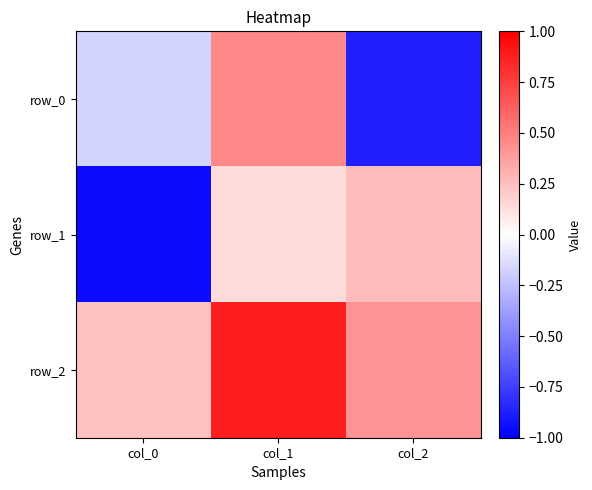

Which series has the widest spread of values?

row_0